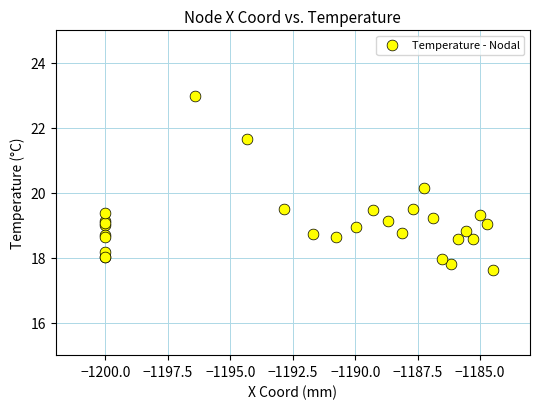

What Y value in the scatter plot is closest to 20?

20.1